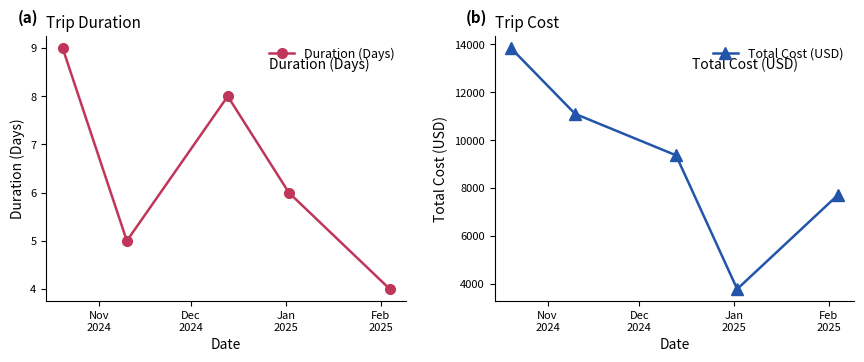

Reading left to right, extract all data points from this chart.

Duration (Days): 9	5	8	6	4
Total Cost (USD): 13845	11099	9371	3789	7723